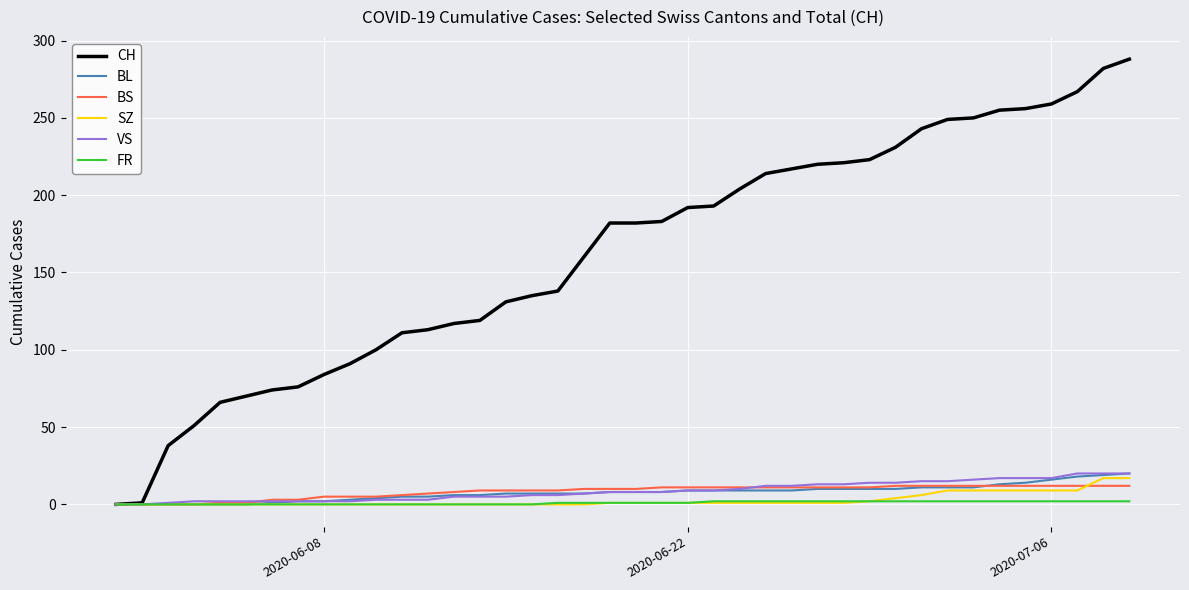

What is the difference between the maximum and minimum values in the CH series?

288